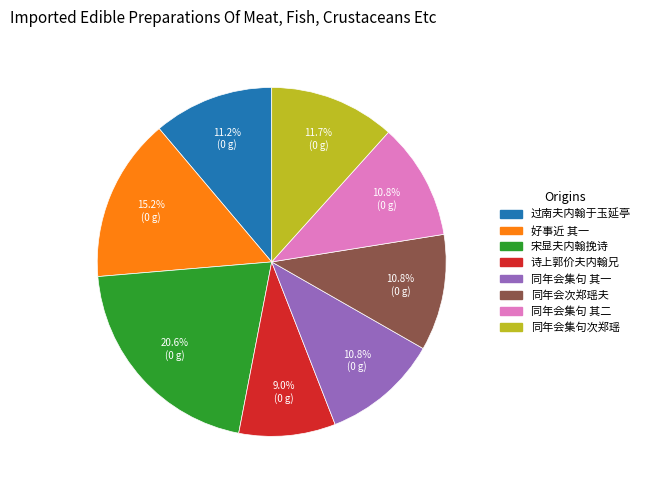

Is there a majority slice in this chart?

No